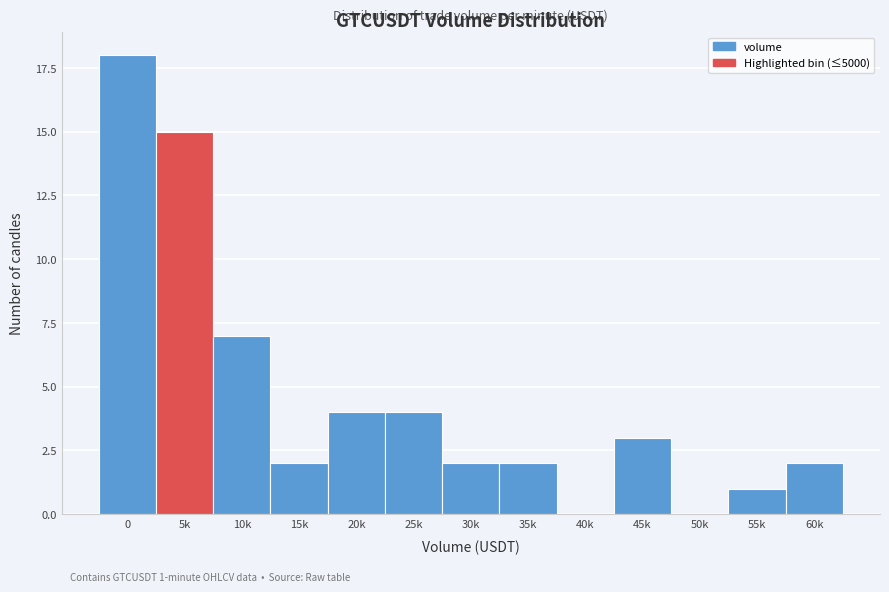

Reading right to left, list all the values displayed in this chart.

60k=2	55k=1	50k=0	45k=3	40k=0	35k=2	30k=2	25k=4	20k=4	15k=2	10k=7	5k=15	0=18